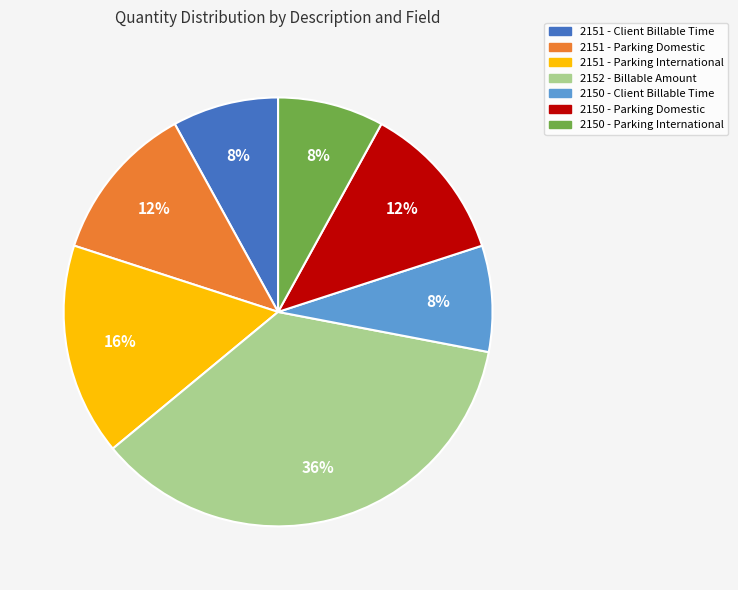

Approximately how many times larger is the value at 2150 - Client Billable Time compared to 2150 - Parking International?

1.0